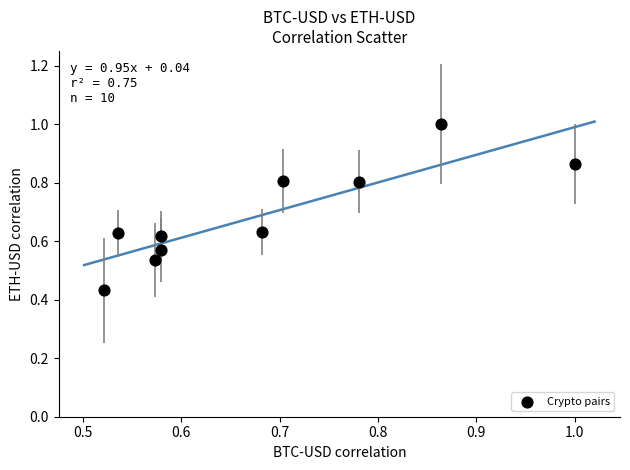

What is the average Y value?

0.7